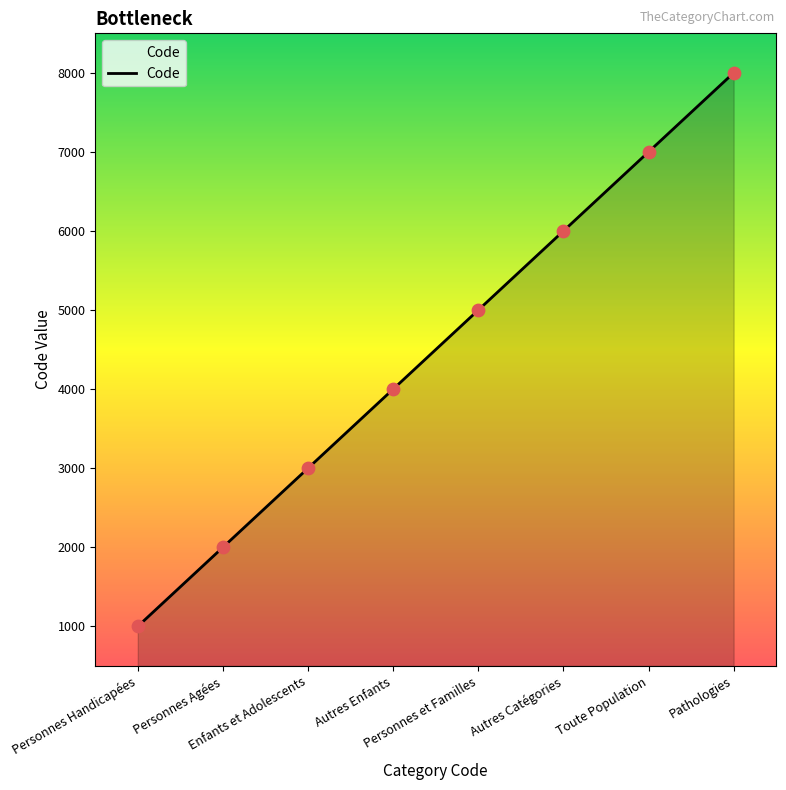

What is the change in value from Personnes Handicapées to Autres Enfants?

+3000